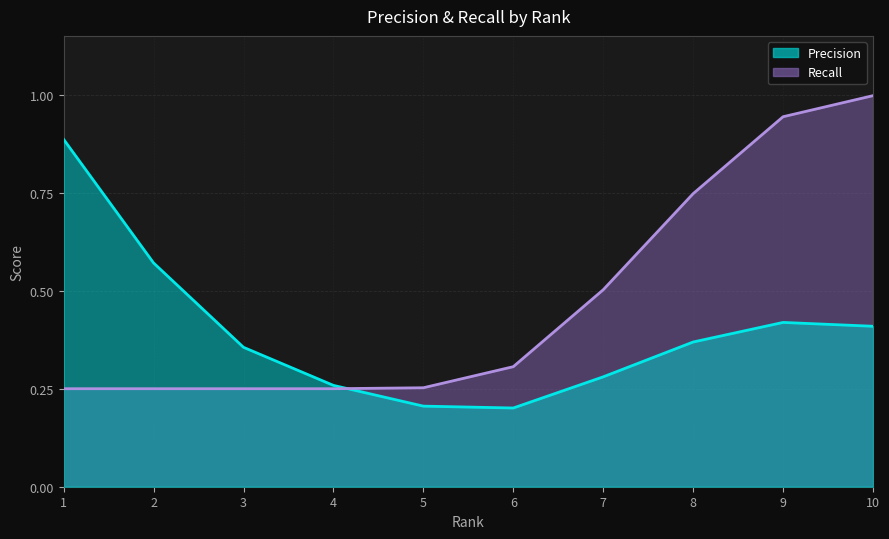

At which category does Precision reach its first local peak?

9